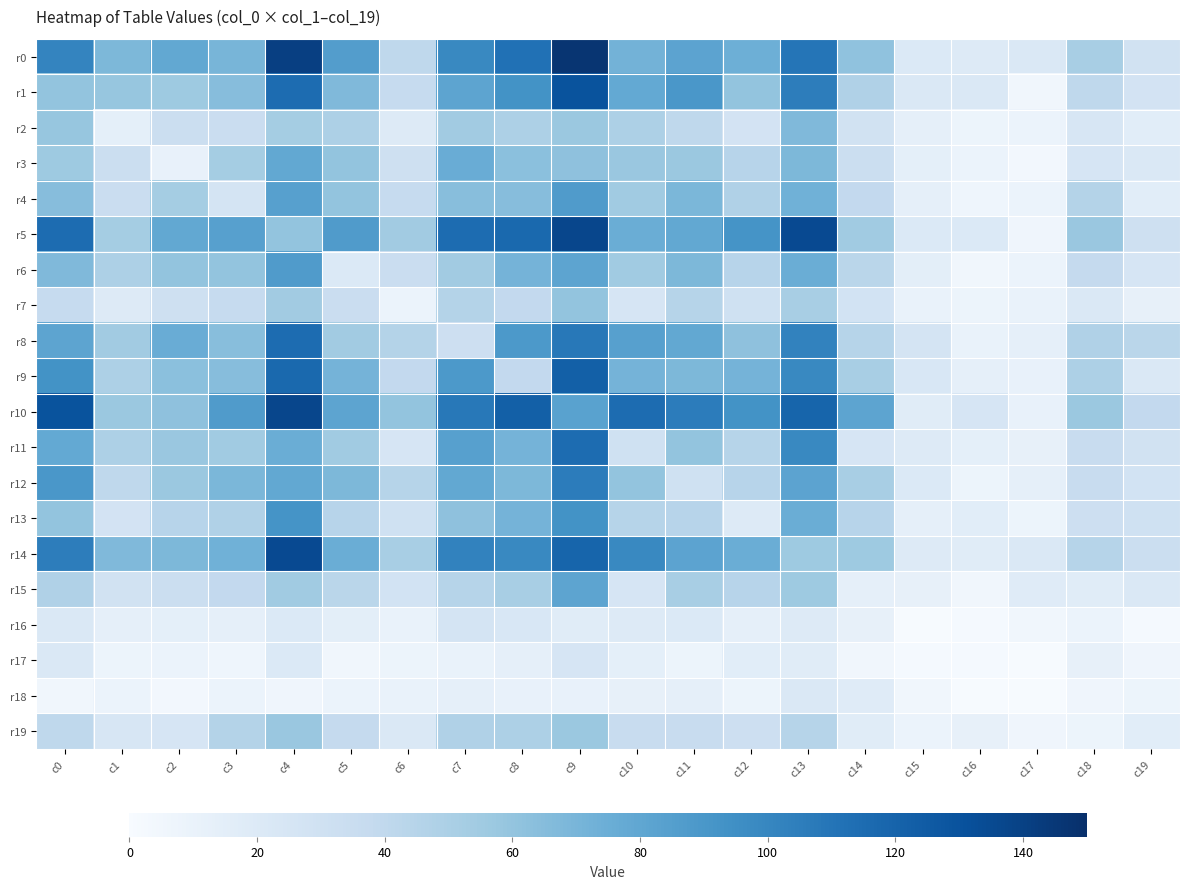

At how many categories does at least one series exceed 40?

17